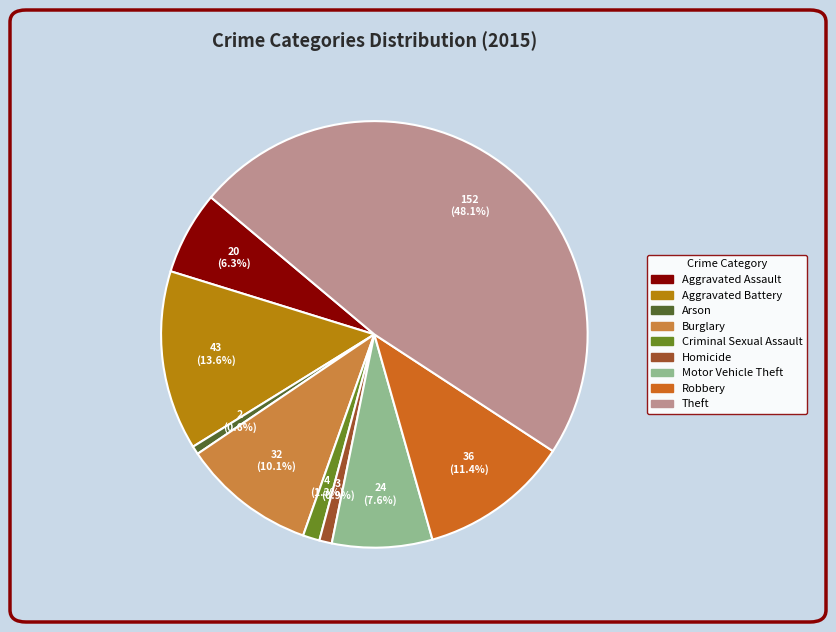

Which category has the biggest portion of the pie?

Theft